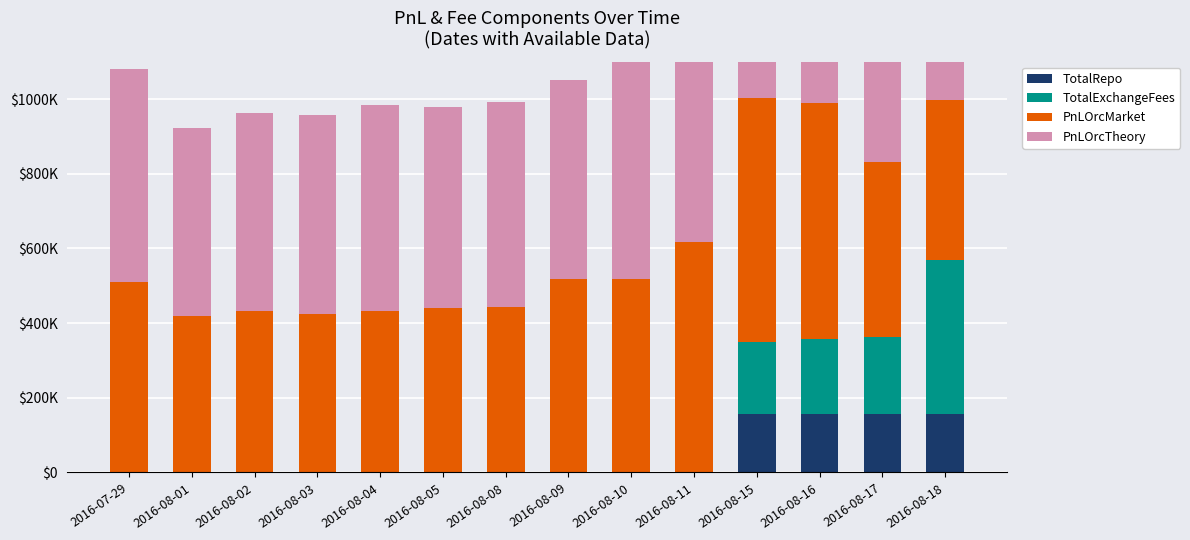

What is the difference between the second highest and minimum values in the PnLOrcMarket series?

214713.0